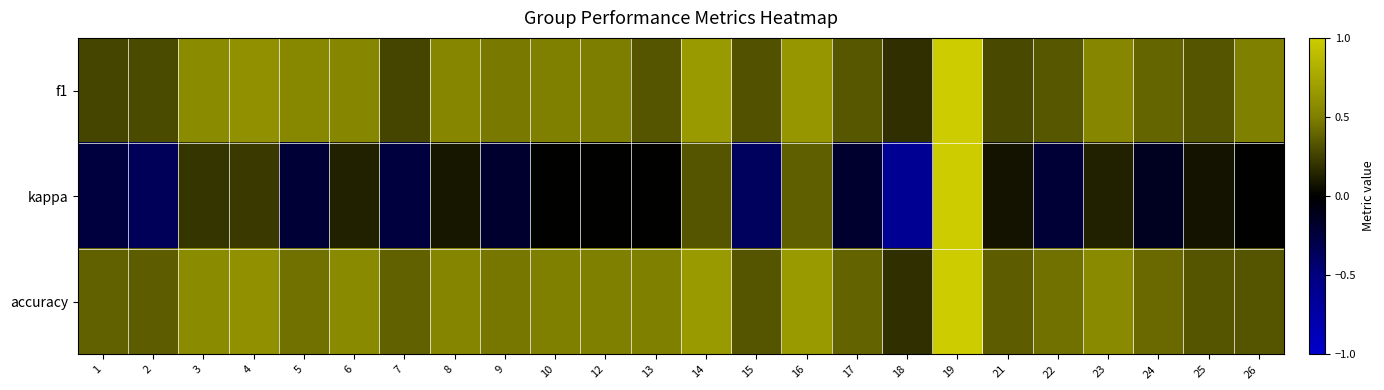

At which category is the sum across all series the highest?

19